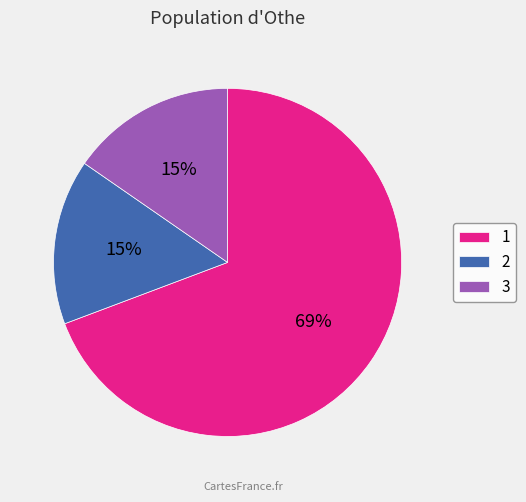

How many segments does this pie chart have?

3